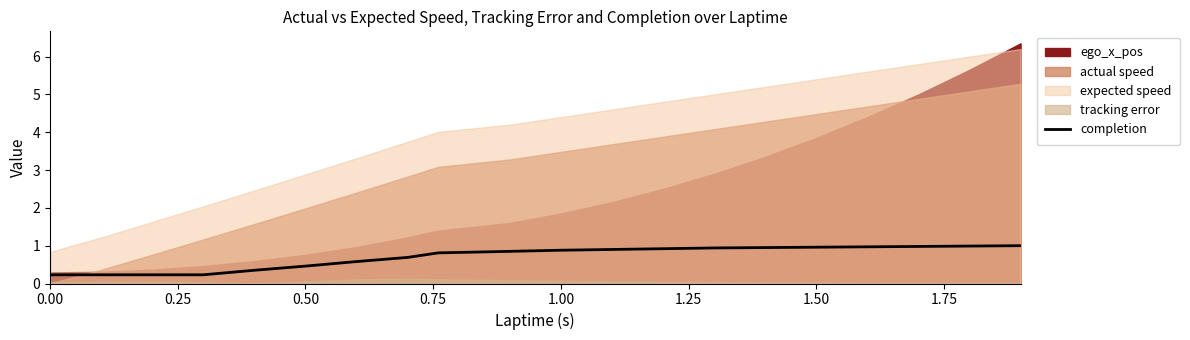

What is the average value?

0.7